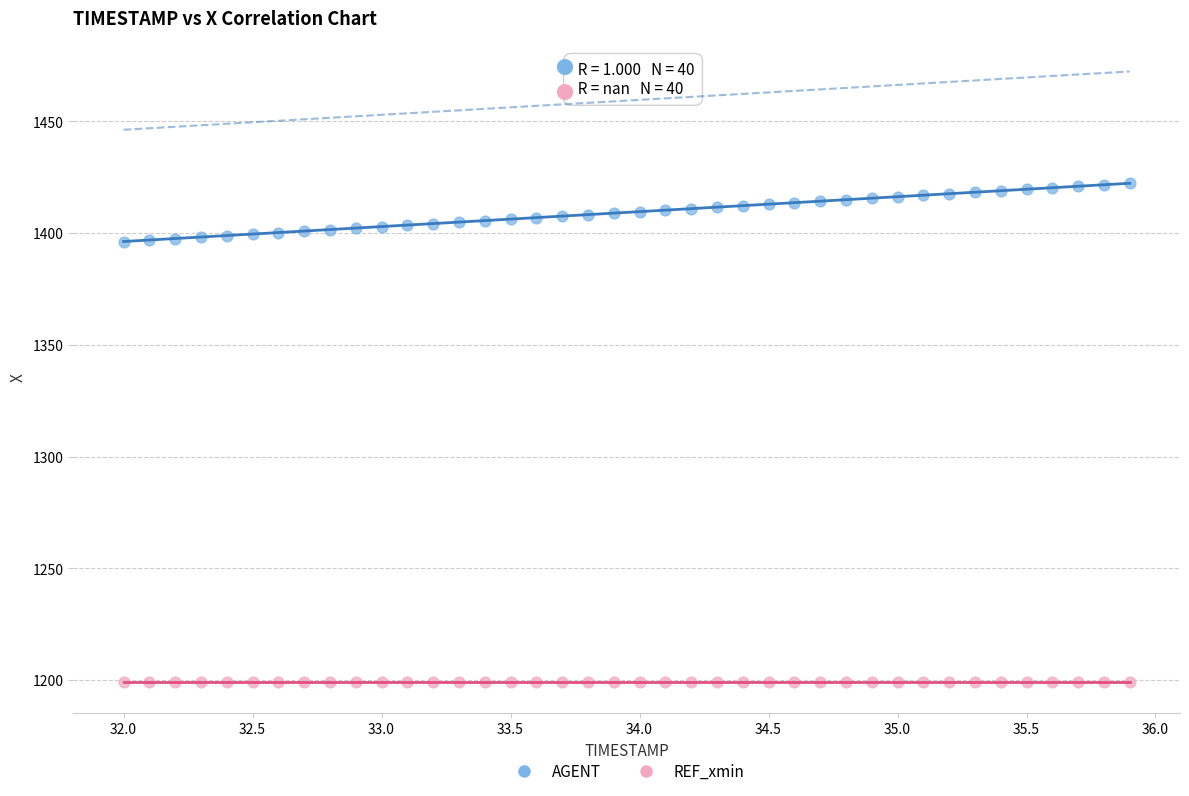

Which series reaches the maximum Y coordinate?

AGENT